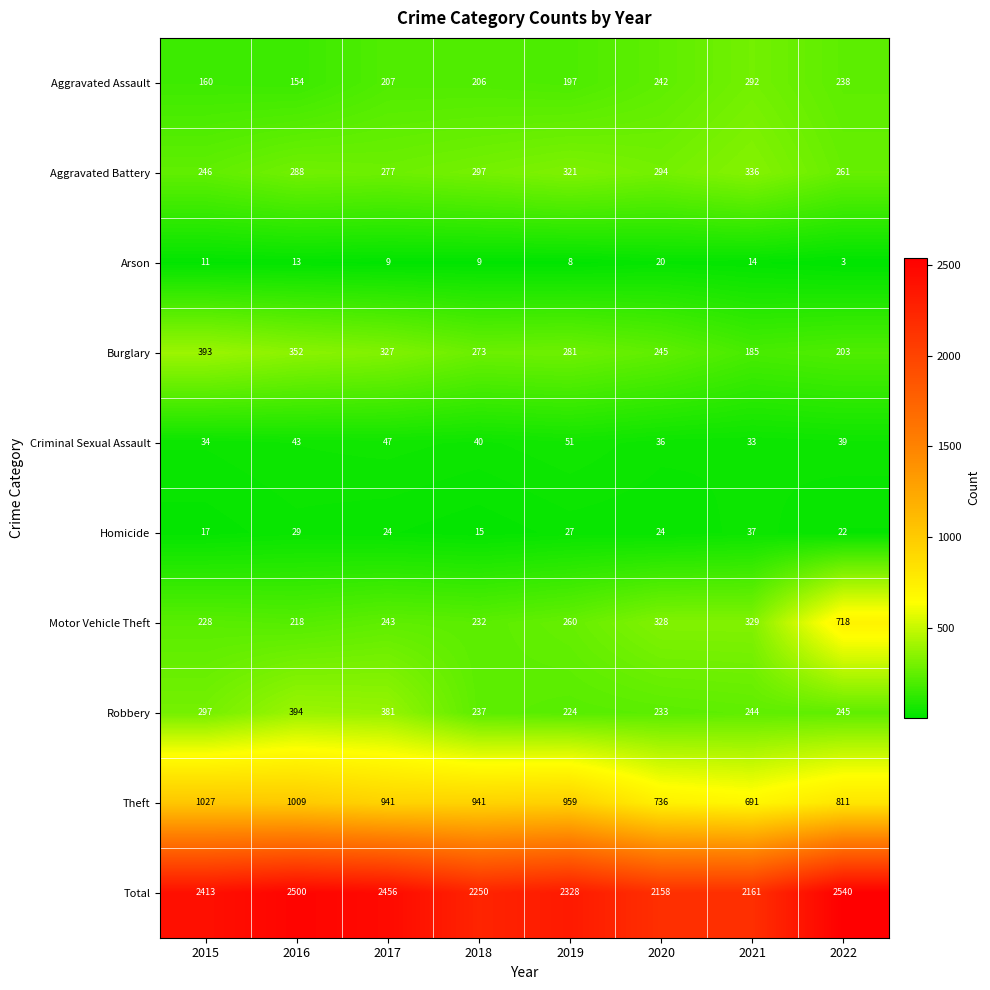

Where is Burglary nearest to the value 289?

2019